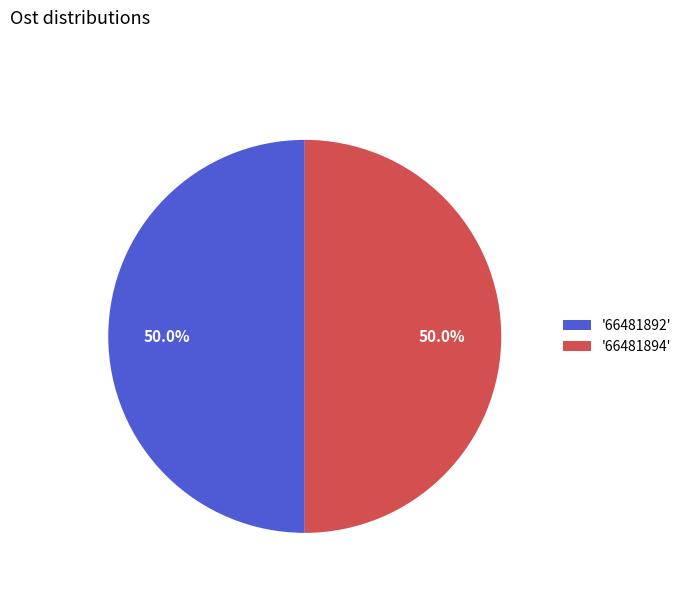

Approximately how many times larger is the value at '66481892' compared to '66481894'?

1.0